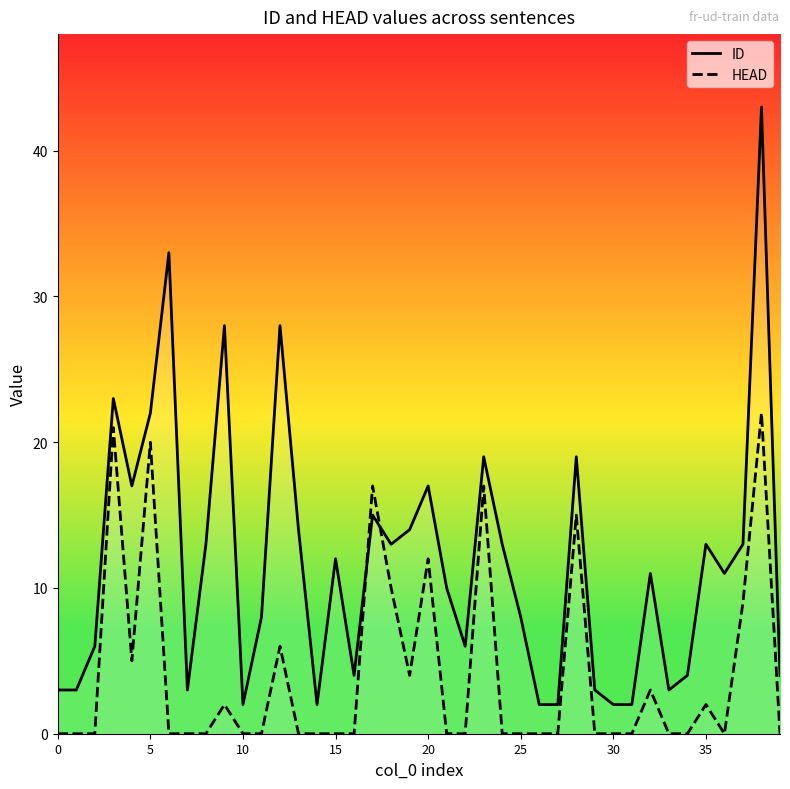

Is the value of ID at 18 greater than the value of HEAD at 30?

Yes